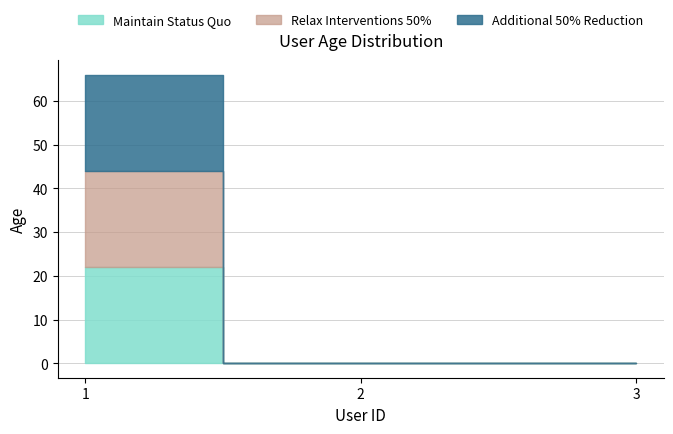

The Relax Interventions 50% series shows 0 at 2. True or false?

True